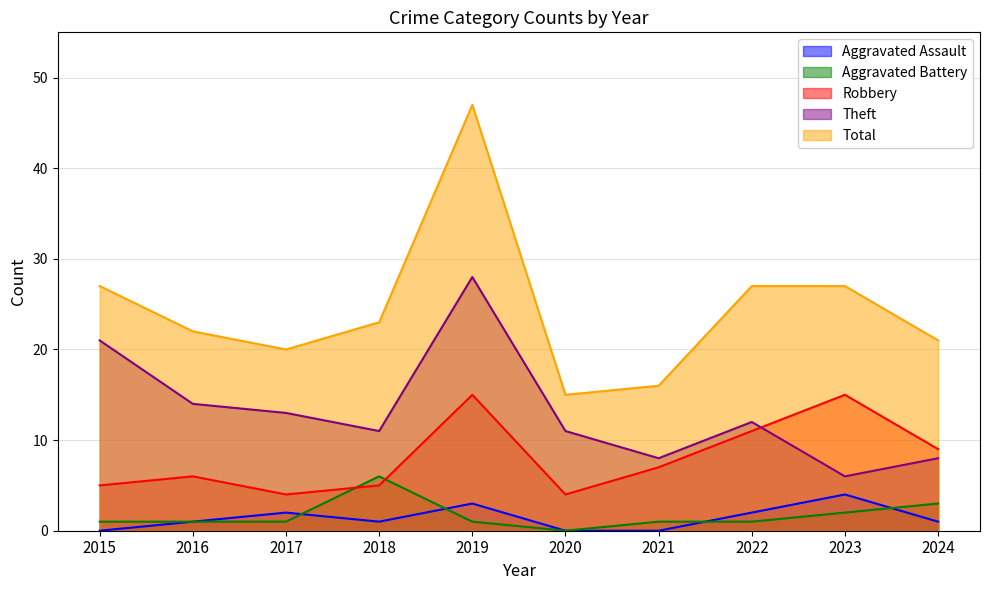

Between 2019 and 2020, which is larger?

2019